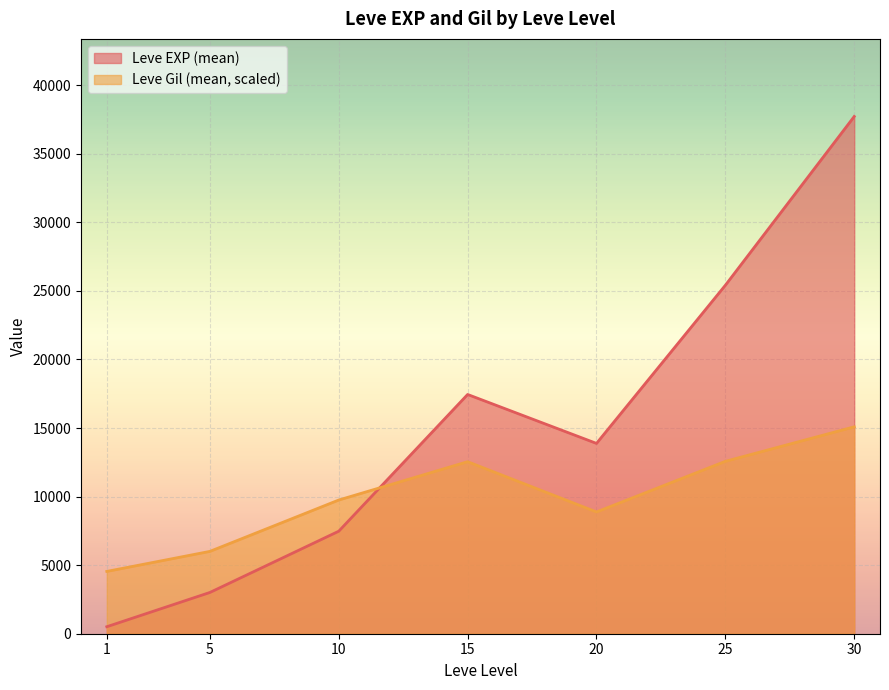

Rank the series by their maximum value, from highest to lowest.

Leve EXP (mean), Leve Gil (mean, scaled)